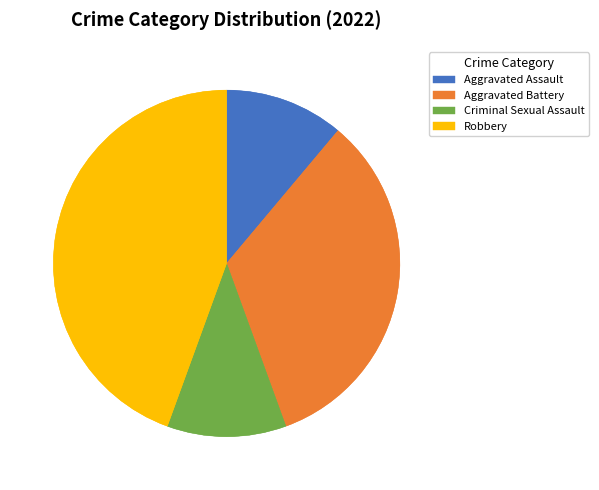

Is there any slice that represents more than half of the pie?

No